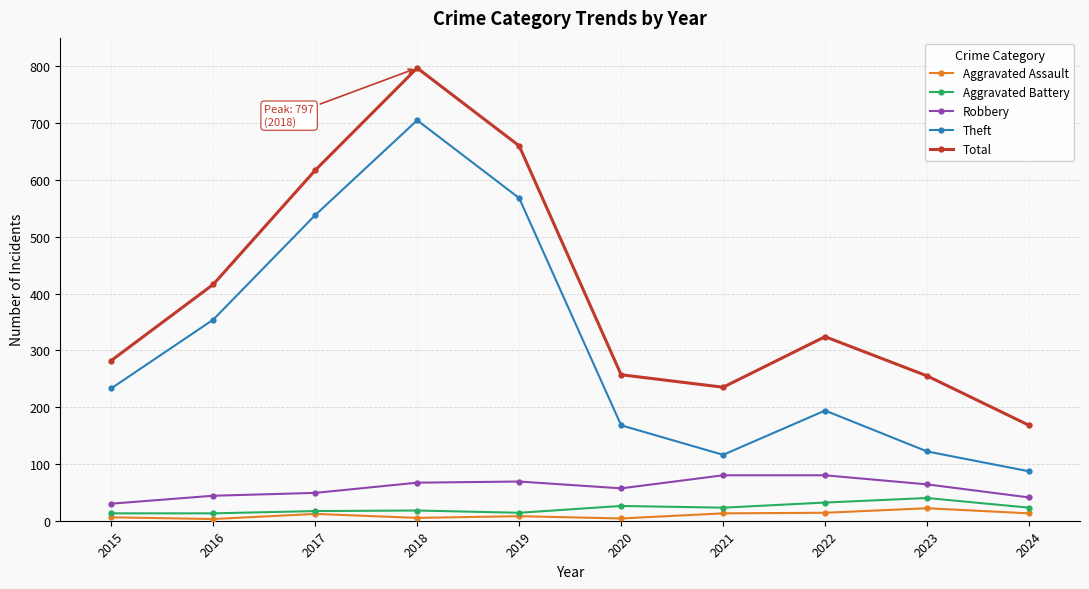

What is the value of the Aggravated Battery point at the 8th from the left?

32